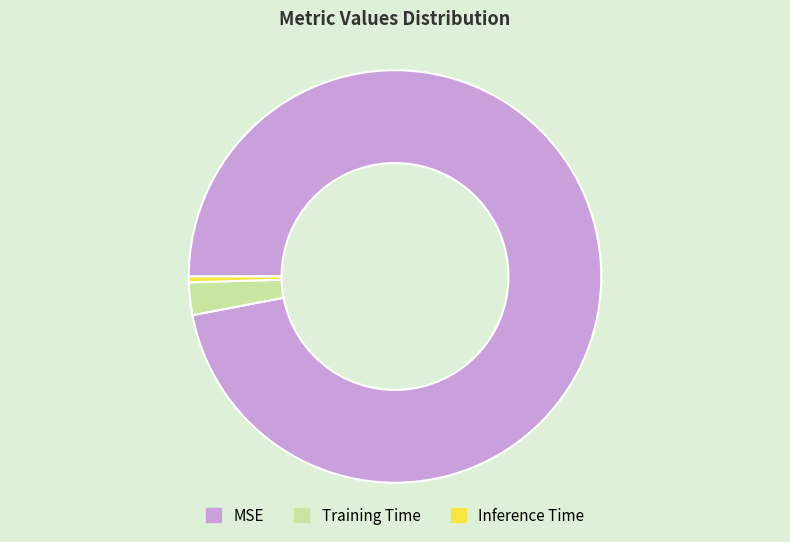

True or false: MSE accounts for 97% of the total.

True